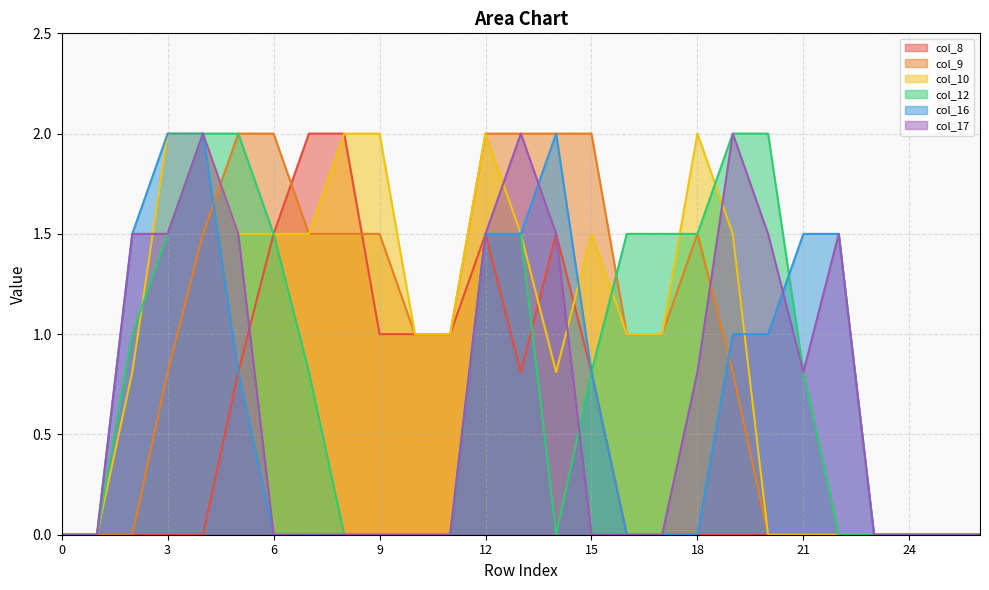

How many distinct data groups are displayed?

6